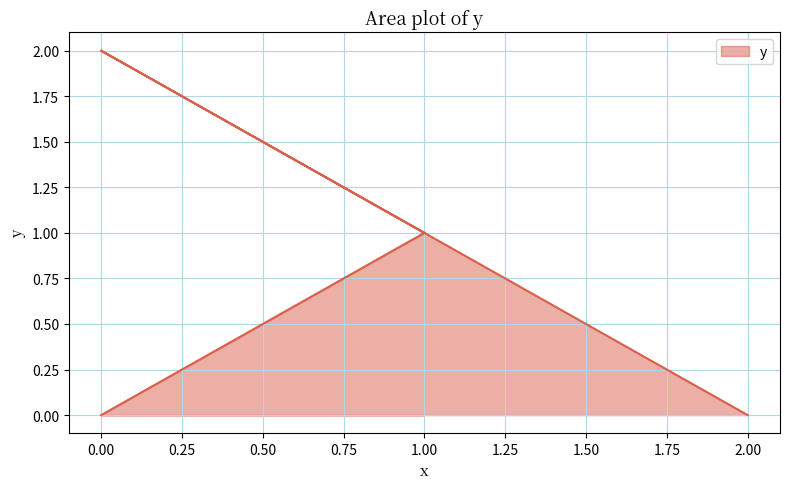

Between 2 and 1, which is larger?

1